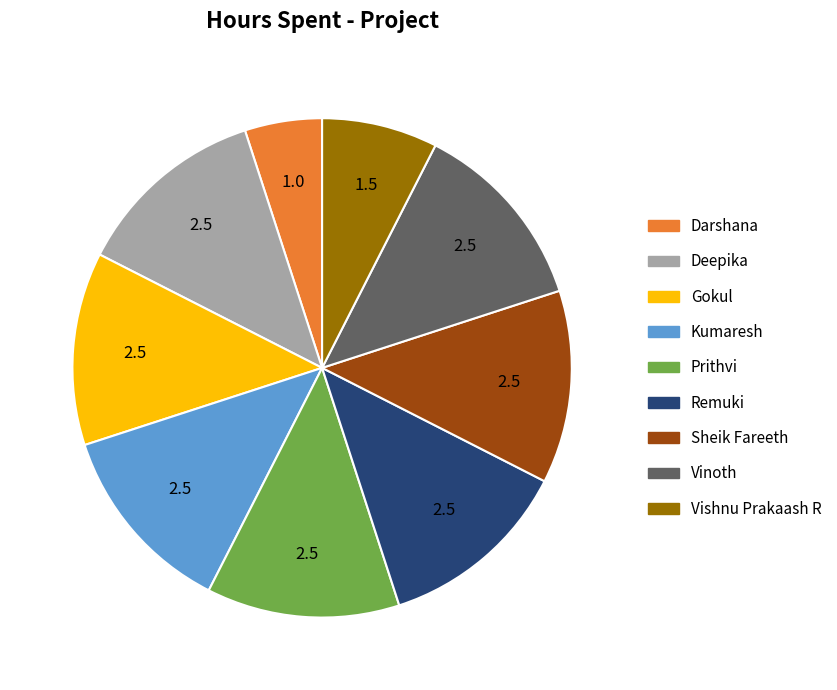

Does any single category account for the majority?

No